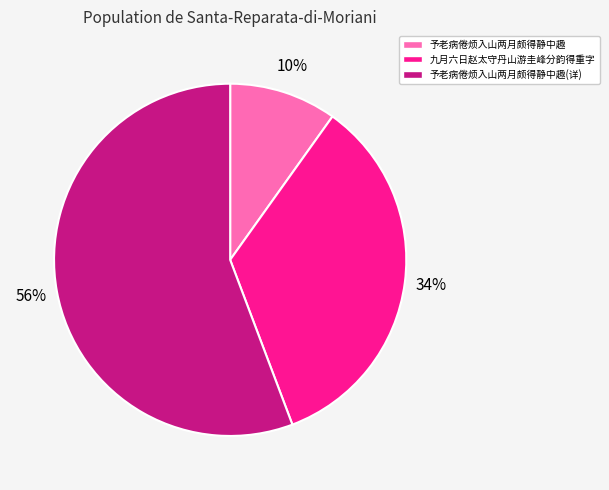

To the nearest percent, what is the average slice percentage?

33%